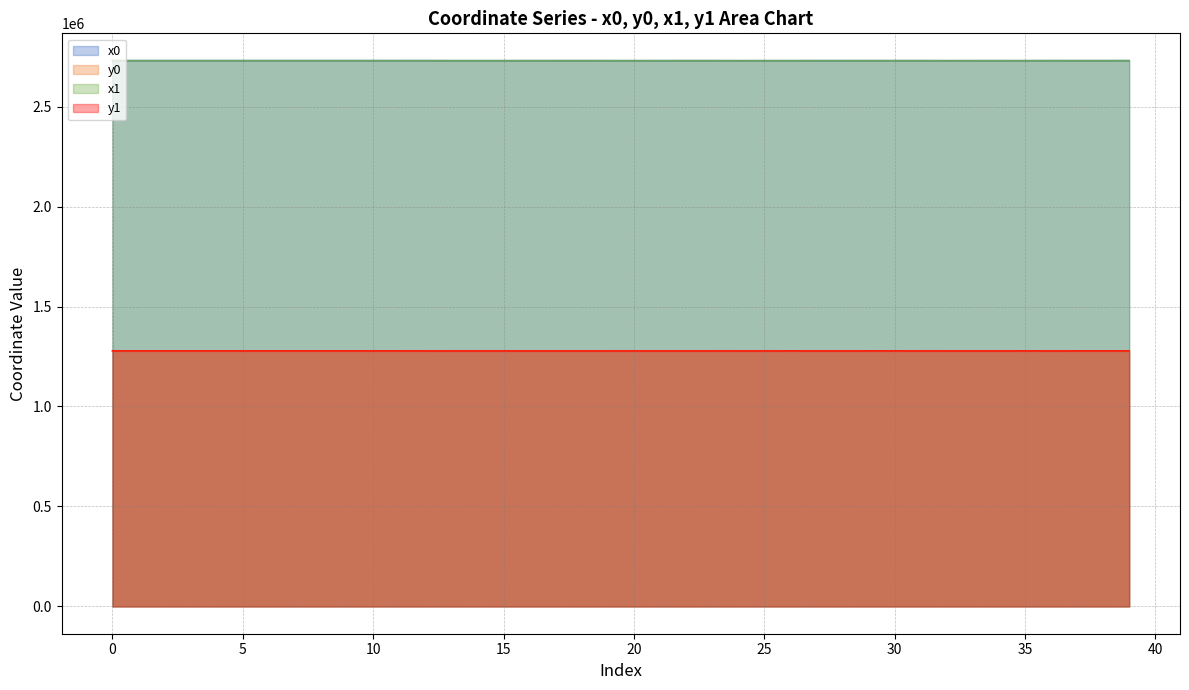

At which label does y1 reach its minimum?

33